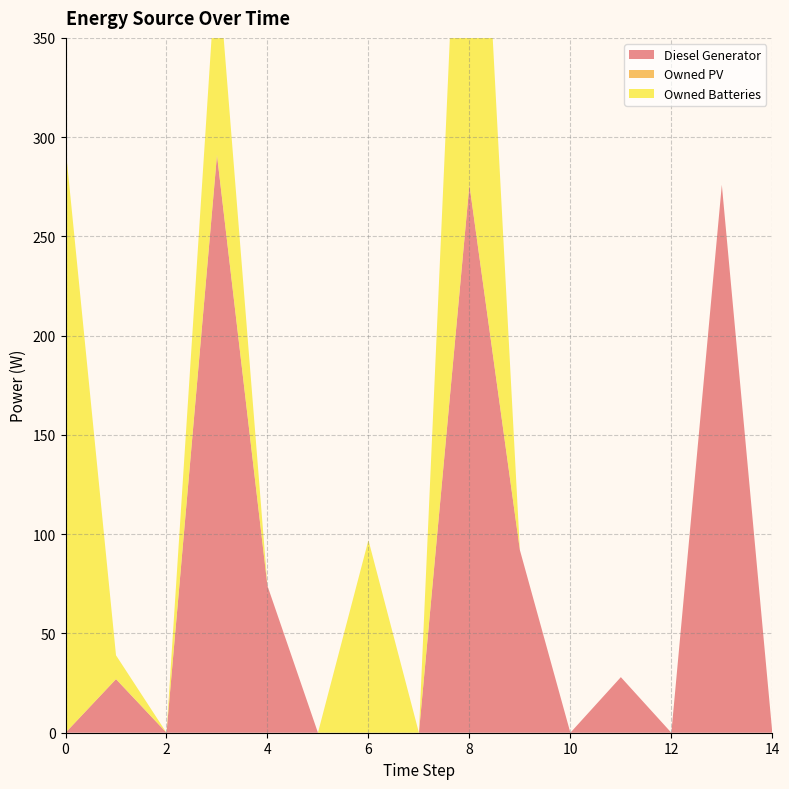

Reading right to left, list all the values displayed in this chart.

Diesel Generator: 14=0	13=276	12=0	11=28	10=0	9=92	8=276	7=0	6=0	5=0	4=74	3=291	2=0	1=27	0=0
Owned PV: 14=0	13=0	12=0	11=0	10=0	9=0	8=0	7=0	6=0	5=0	4=0	3=0	2=0	1=0	0=0
Owned Batteries: 14=0	13=0	12=0	11=0	10=0	9=0	8=295	7=0	6=97	5=0	4=0	3=101	2=0	1=12	0=295